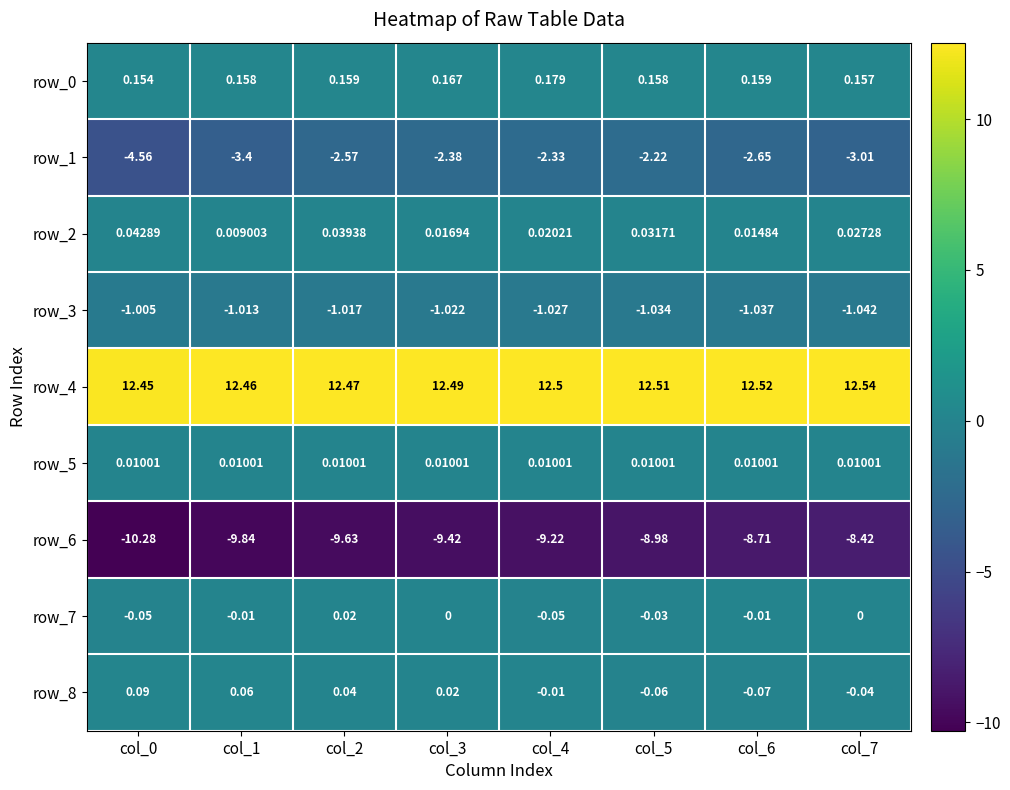

At which category is the sum across all series the highest?

col_5